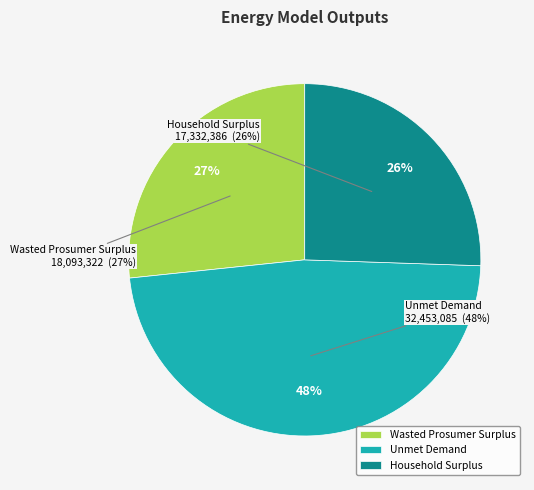

Do Household Surplus and Wasted Prosumer Surplus together represent more than half of the pie?

Yes